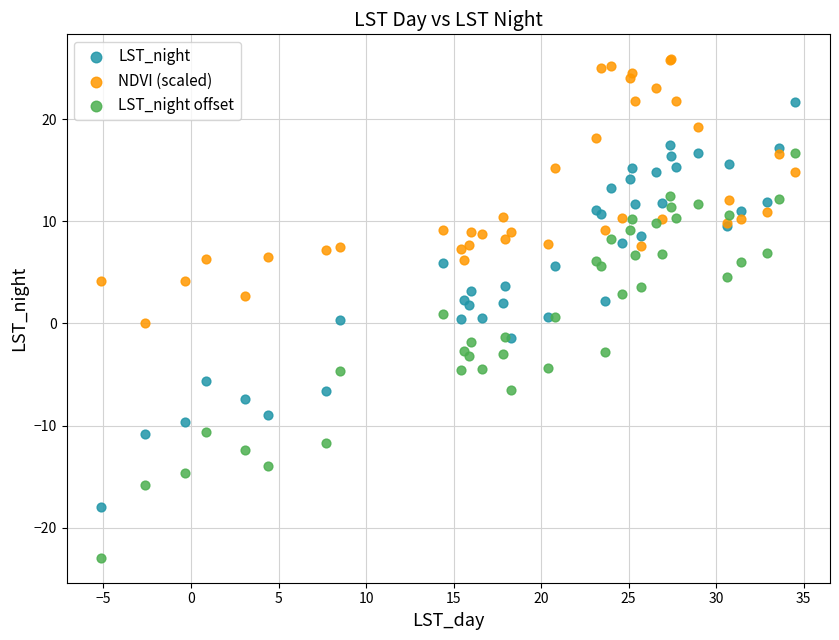

Which series contains the lowest Y value?

LST_night offset